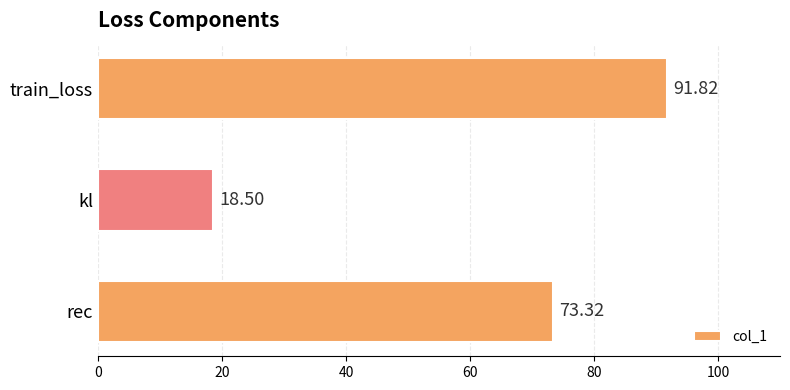

What is the difference between the second highest and minimum values?

54.8